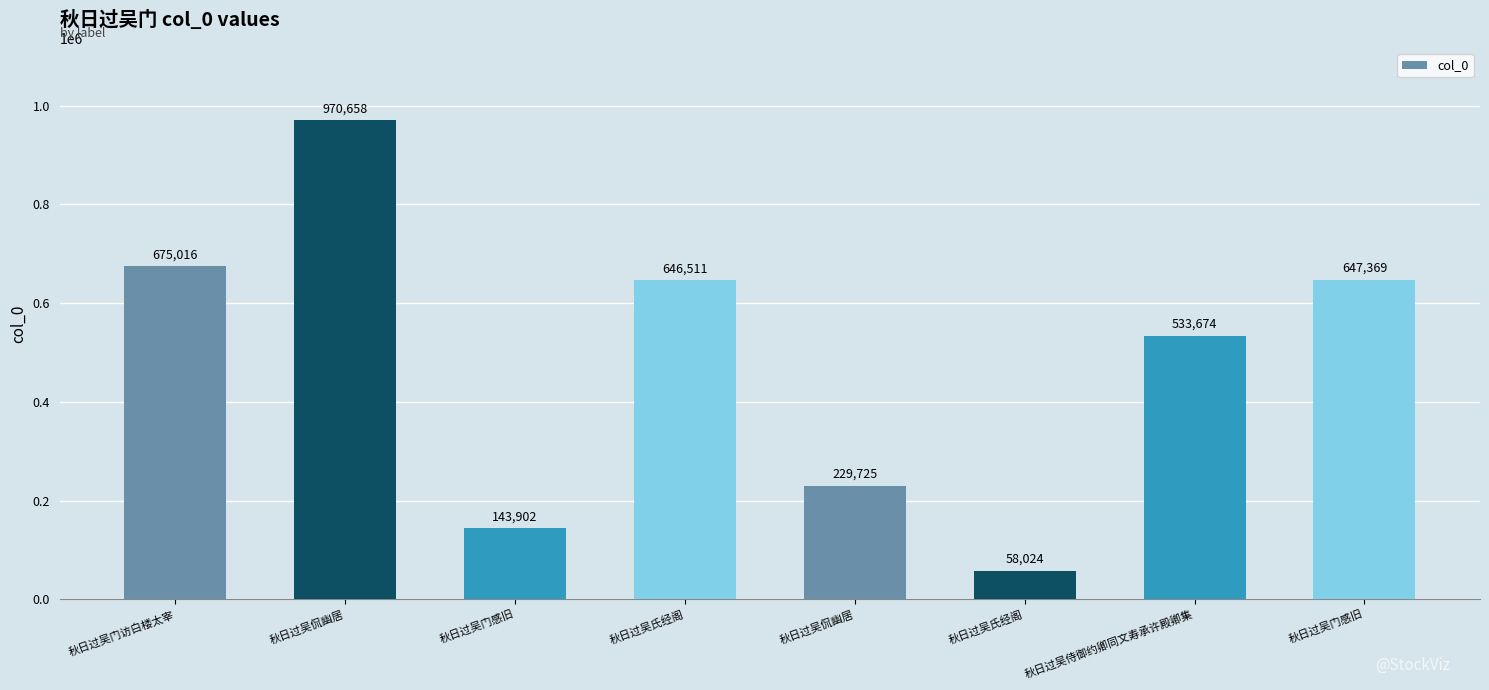

How many series are shown in this chart?

1